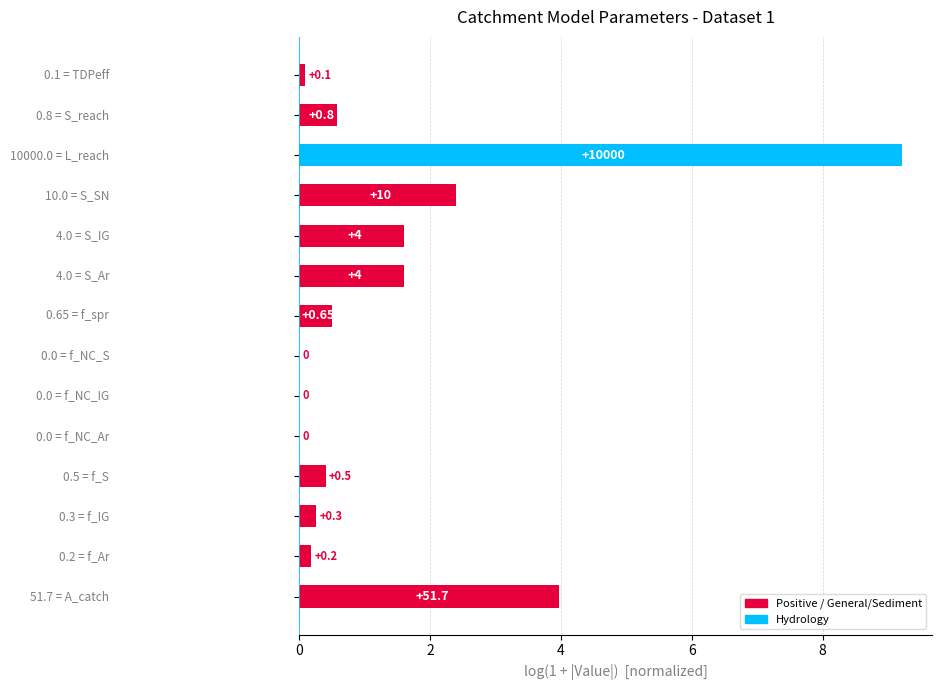

What is the sum of all values?

20.8